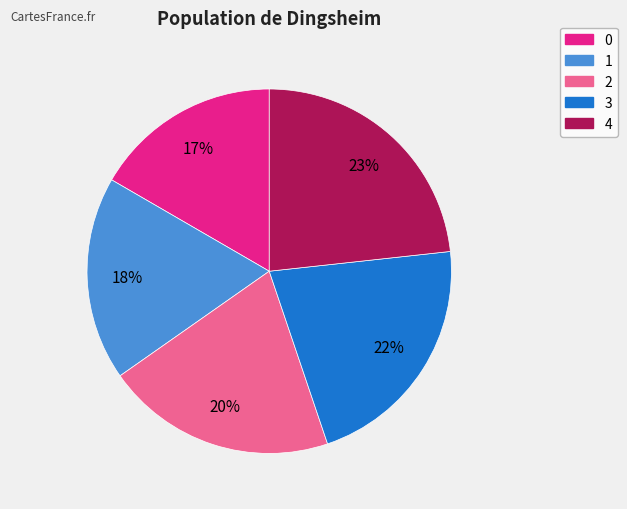

What is the ratio of the value at 2 to the value at 0?

1.2